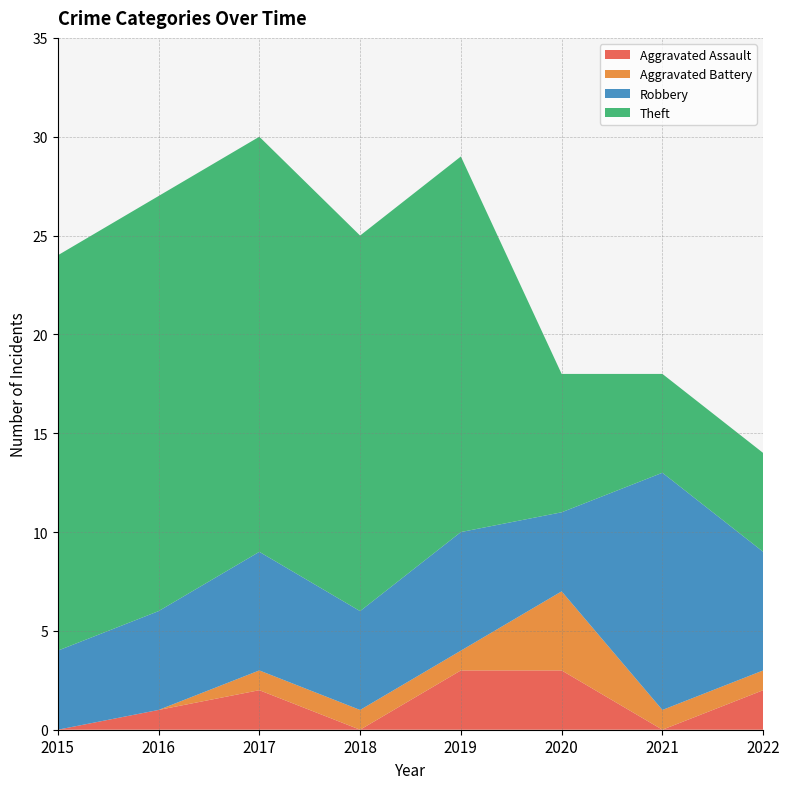

Reading left to right, extract all data points from this chart.

Aggravated Assault: 2015=0	2016=1	2017=2	2018=0	2019=3	2020=3	2021=0	2022=2
Aggravated Battery: 2015=0	2016=0	2017=1	2018=1	2019=1	2020=4	2021=1	2022=1
Robbery: 2015=4	2016=5	2017=6	2018=5	2019=6	2020=4	2021=12	2022=6
Theft: 2015=20	2016=21	2017=21	2018=19	2019=19	2020=7	2021=5	2022=5